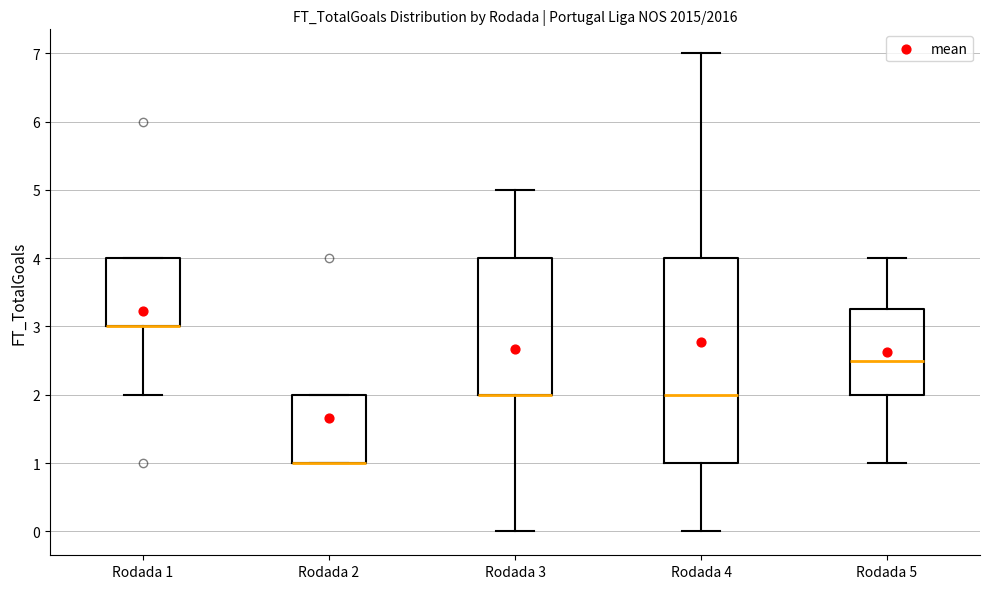

Reading left to right, transcribe this box plot: for each box, give where its median line is, the range the box spans, and where its two whiskers end, as read against the y-axis. The values are not printed on the chart, so give them approximately, as read against the axis.

Rodada 1: median 3.0 (drawn on the box's lower edge), box 3.0 to 4.0, whiskers 2.0 to 4.0
Rodada 2: median 1.0 (drawn on the box's lower edge), box 1.0 to 2.0, whiskers 1.0 to 2.0
Rodada 3: median 2.0 (drawn on the box's lower edge), box 2.0 to 4.0, whiskers 0.0 to 5.0
Rodada 4: median 2.0, box 1.0 to 4.0, whiskers 0.0 to 7.0
Rodada 5: median 2.5, box 2.0 to 3.3, whiskers 1.0 to 4.0